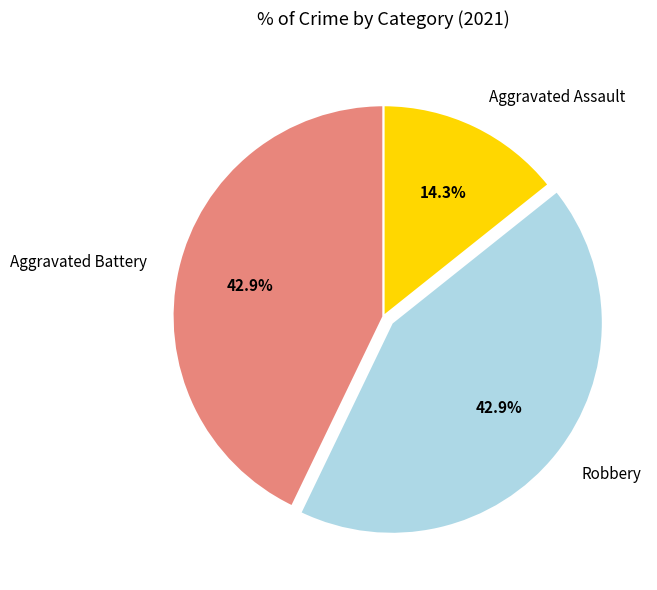

Between Aggravated Battery and Aggravated Assault, which is larger?

Aggravated Battery